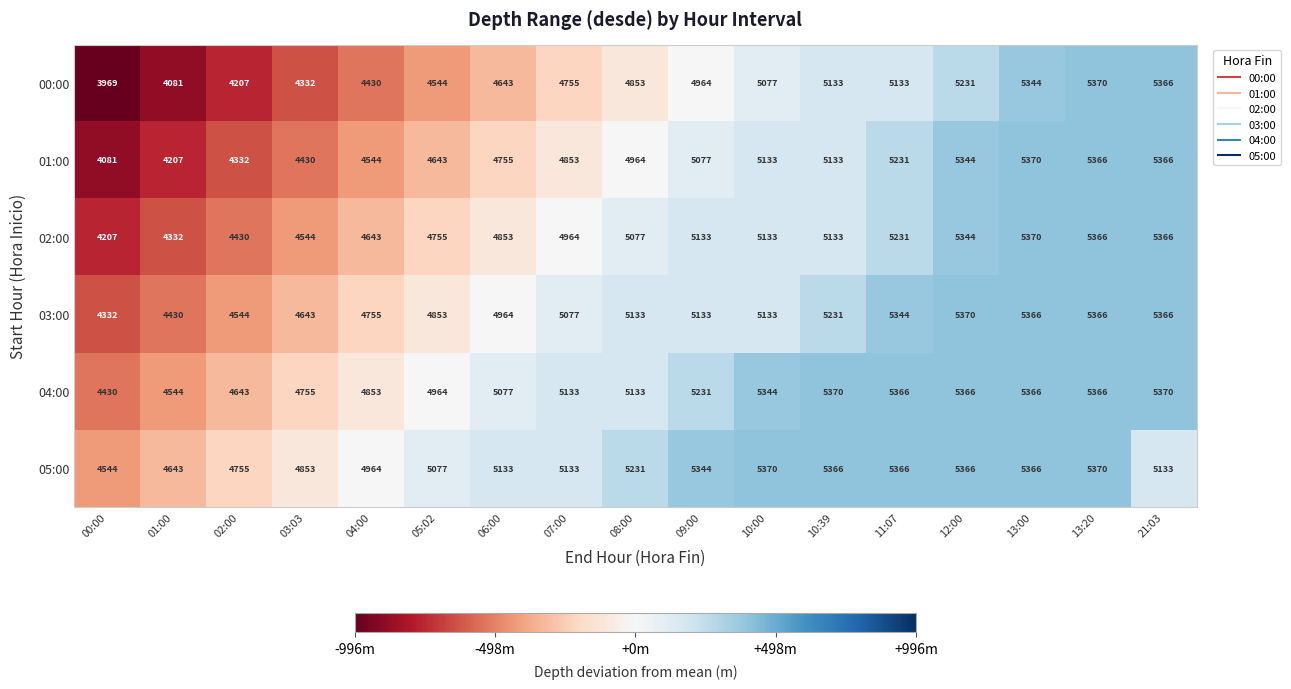

Where is 00:00 nearest to the value 4669?

06:00